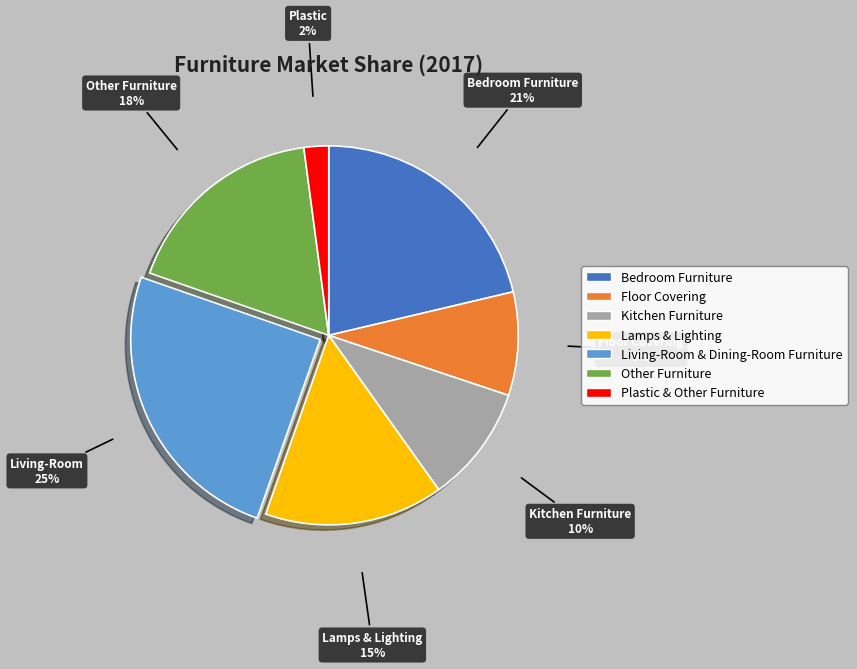

Combined, do Other Furniture and Plastic & Other Furniture account for over 50%?

No